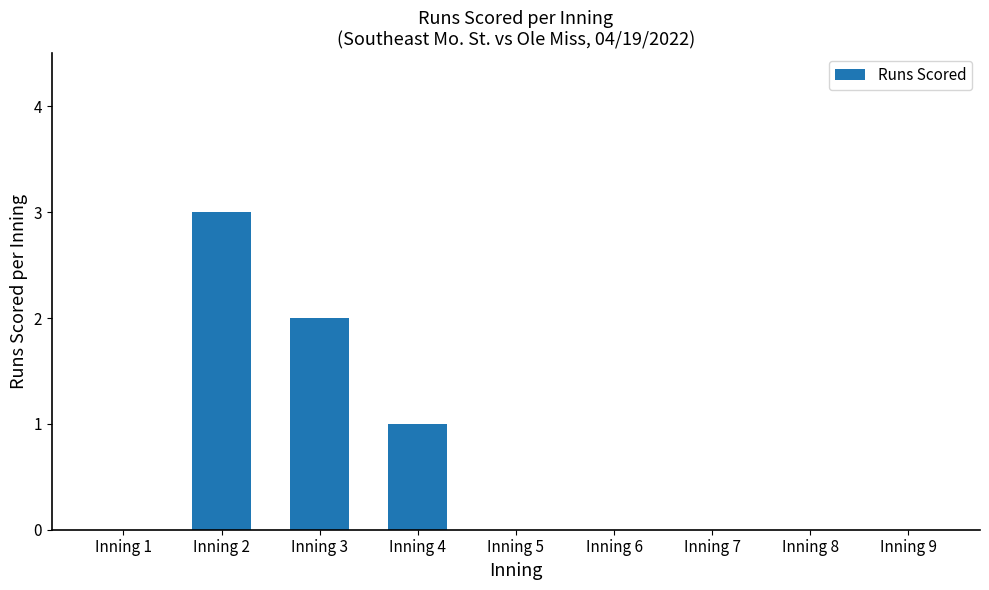

Reading left to right, transcribe all the data shown in this chart.

Inning 1=0	Inning 2=3	Inning 3=2	Inning 4=1	Inning 5=0	Inning 6=0	Inning 7=0	Inning 8=0	Inning 9=0